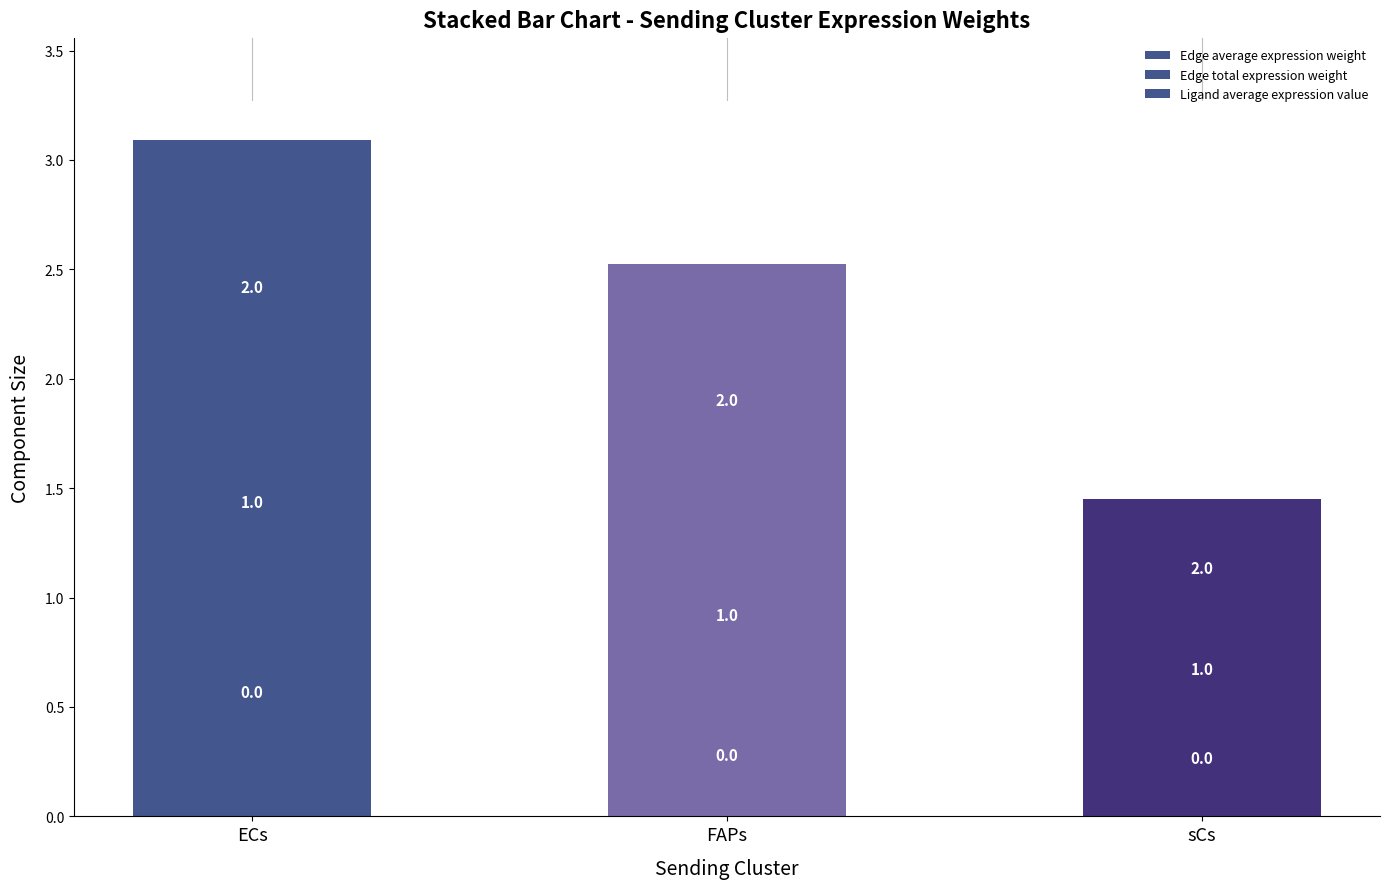

Does the chart contain any negative values?

No